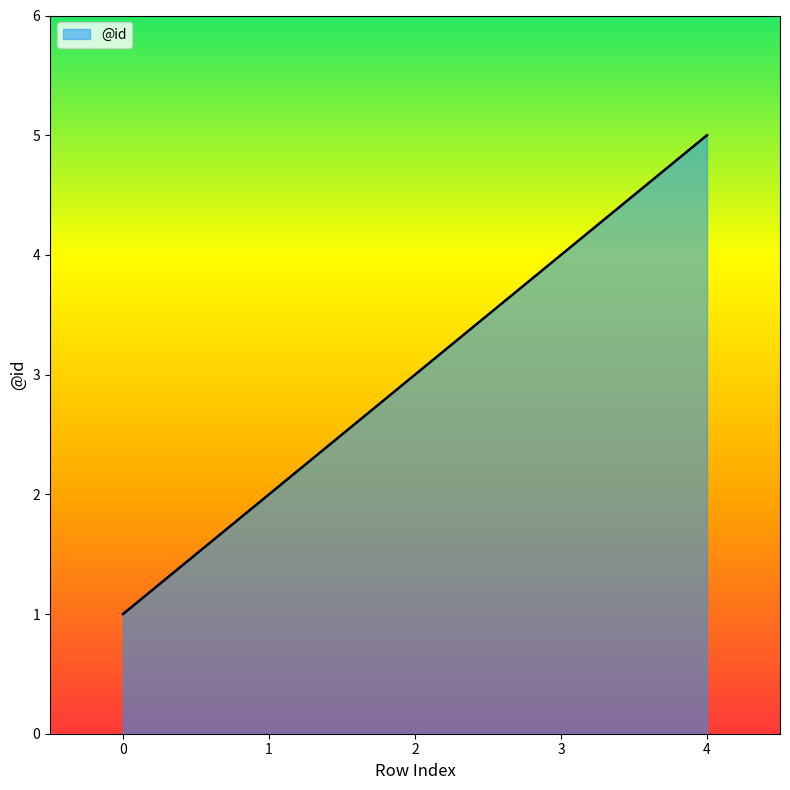

How many values are between 2 and 4?

3